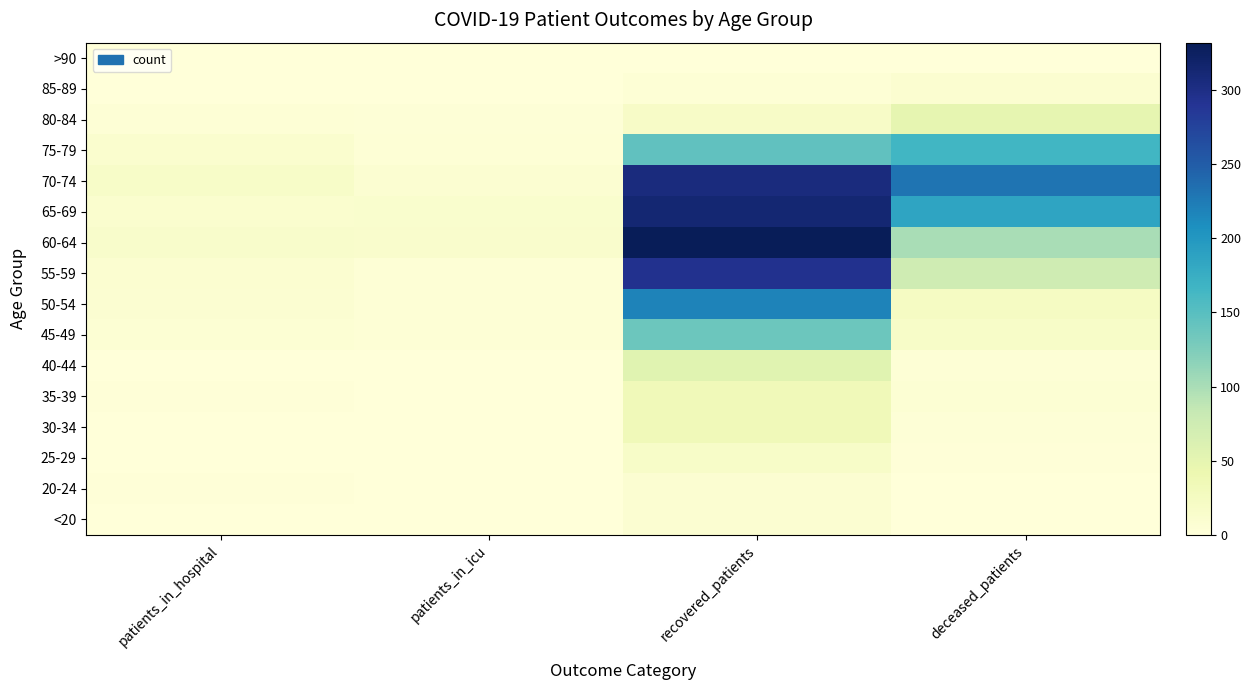

What is the spread (max minus min) of values at recovered_patients?

332